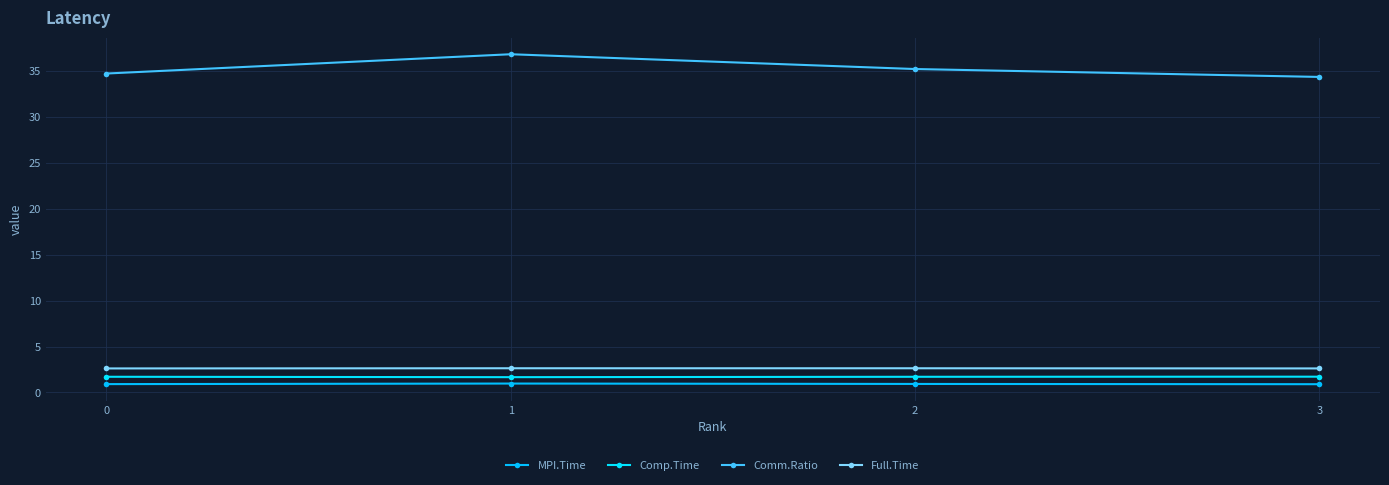

Reading right to left, what are all the values shown in this chart?

MPI.Time: 0.9	0.9	1.0	0.9
Comp.Time: 1.7	1.7	1.7	1.7
Comm.Ratio: 34.3	35.2	36.8	34.7
Full.Time: 2.6	2.6	2.6	2.6